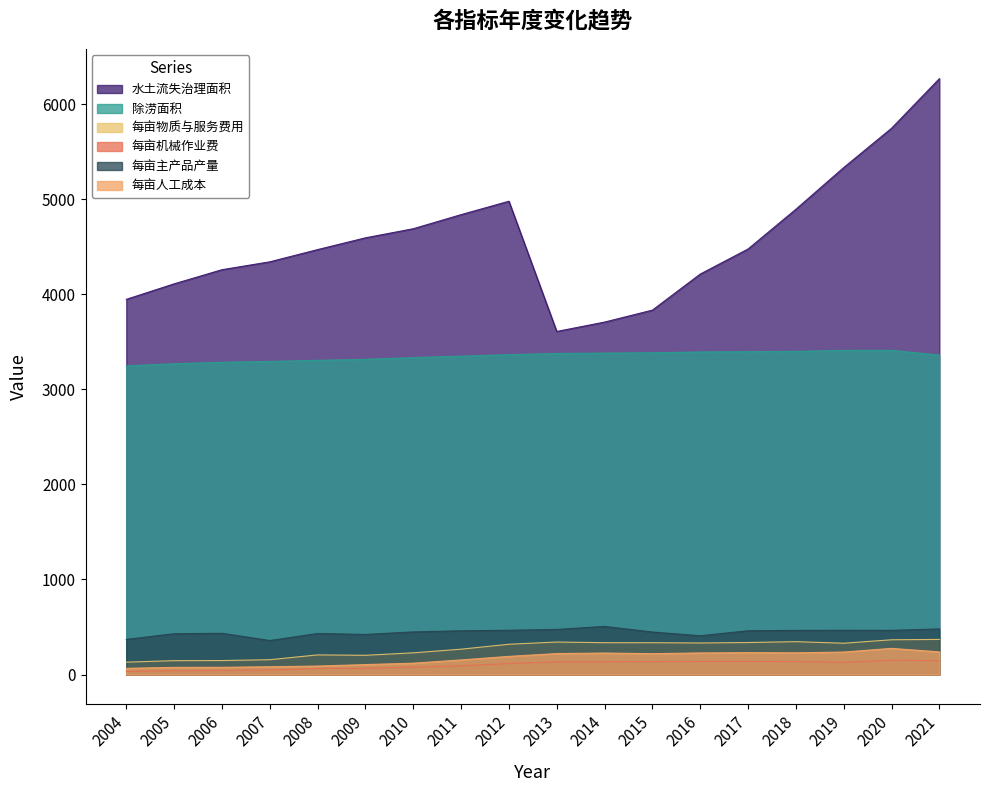

Does the chart display data point markers on the line(s)?

No